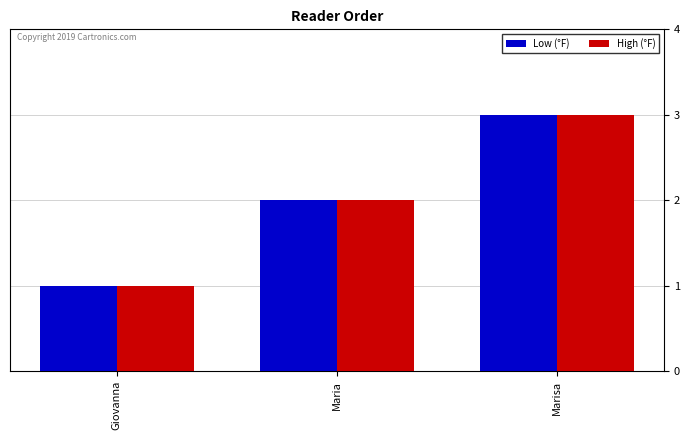

At which category is the sum across all series the highest?

Marisa